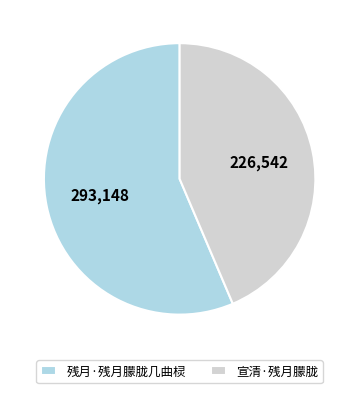

Is the sum of 宣清·残月朦胧 and 残月·残月朦胧几曲棂 greater than half?

Yes